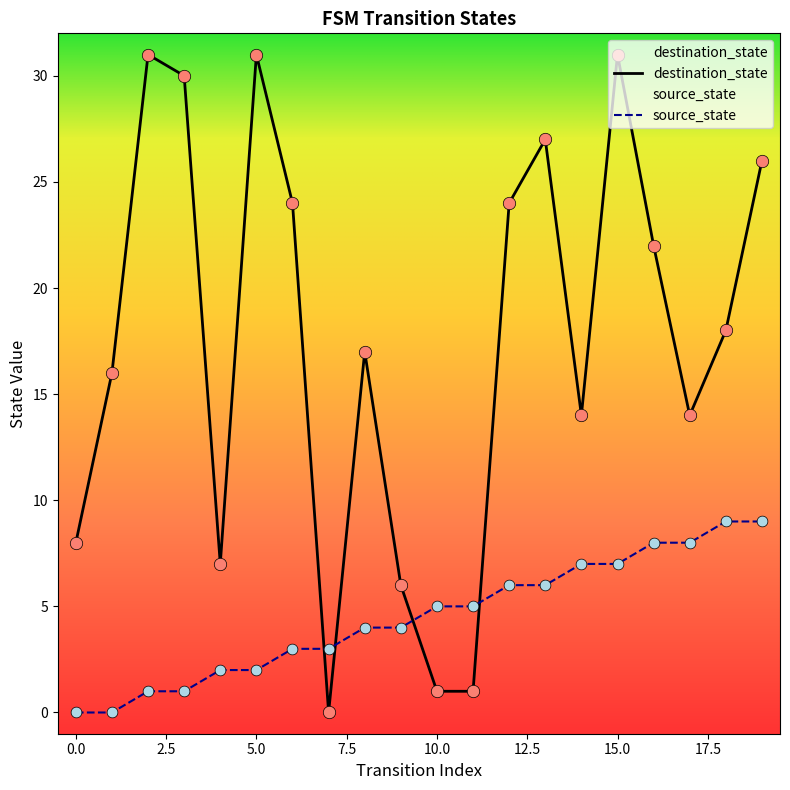

Which series contains the lowest Y value?

source_state